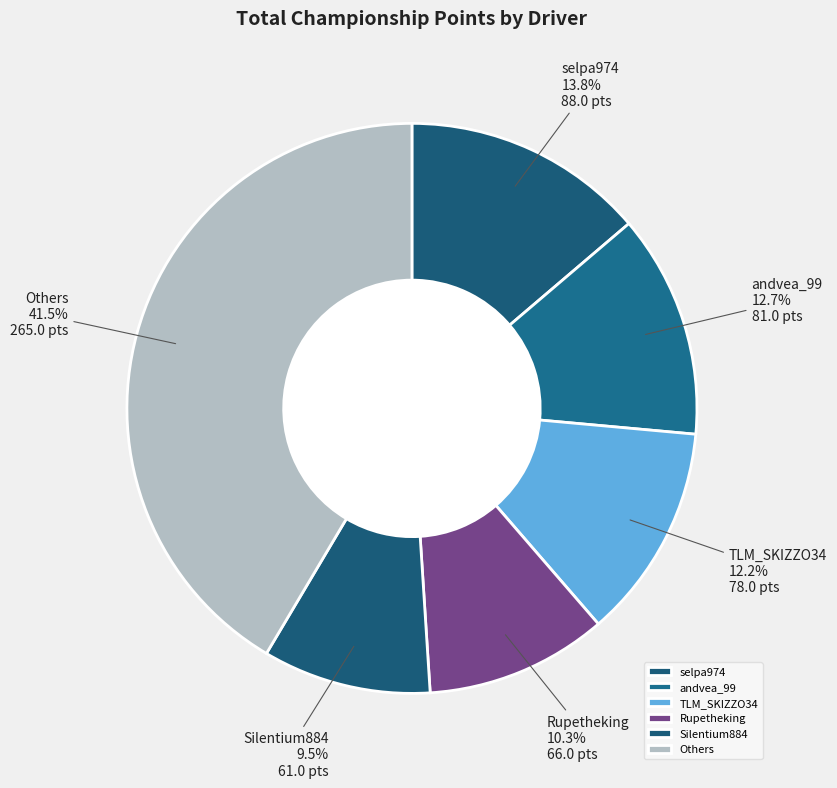

What is the smallest slice in the pie chart?

Silentium884